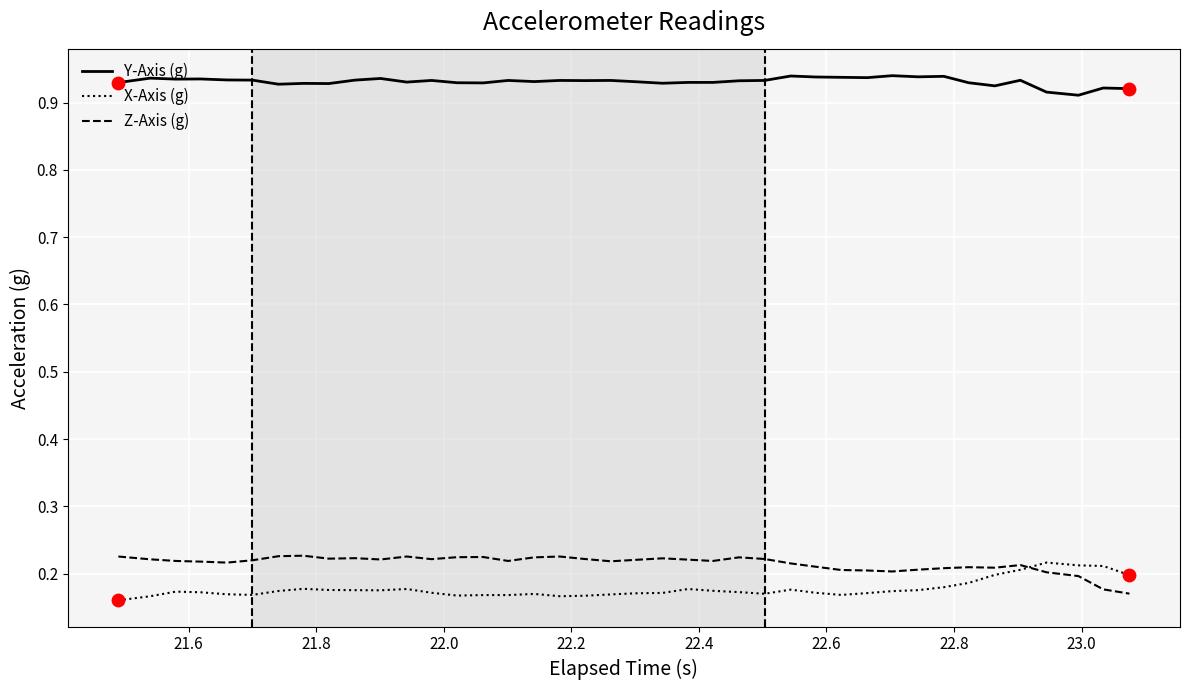

Which series has the largest total across all categories?

Y-Axis (g)